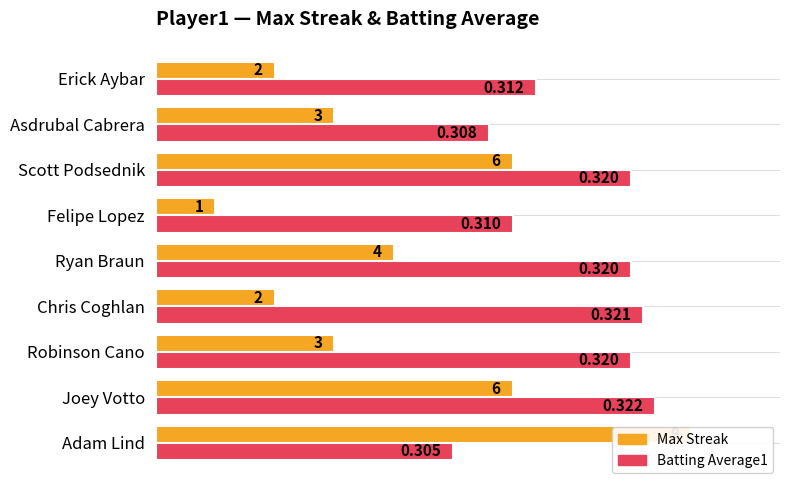

At how many categories does at least one series exceed 0?

9